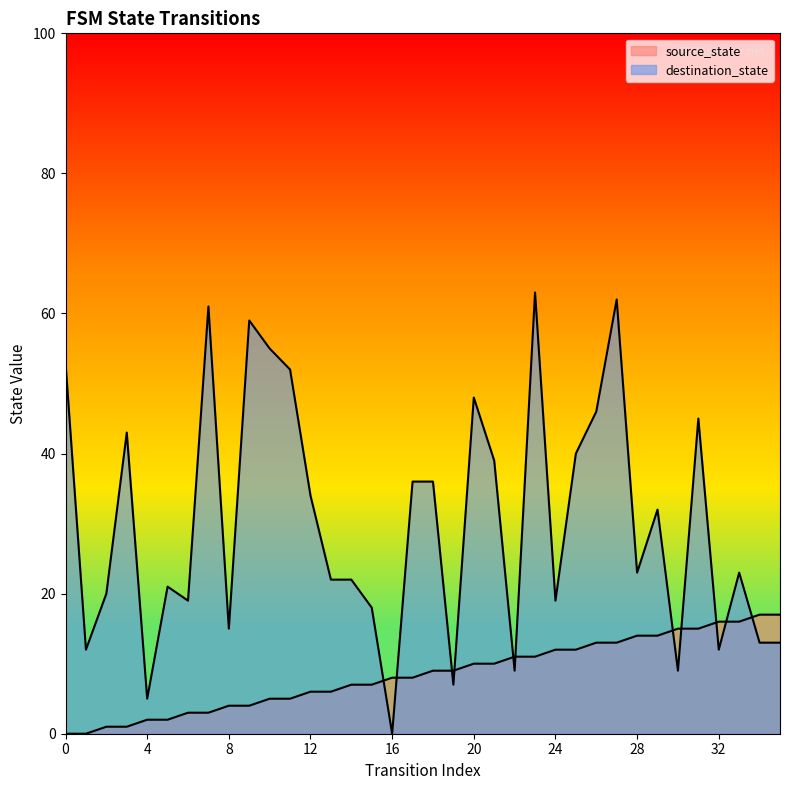

Which series has the widest spread of values?

destination_state